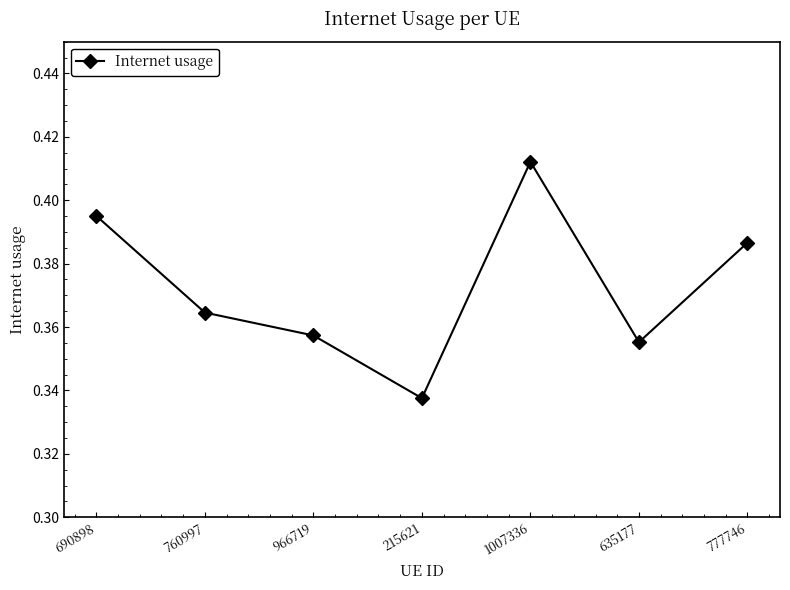

At which category does the data reach its first local peak?

1007336